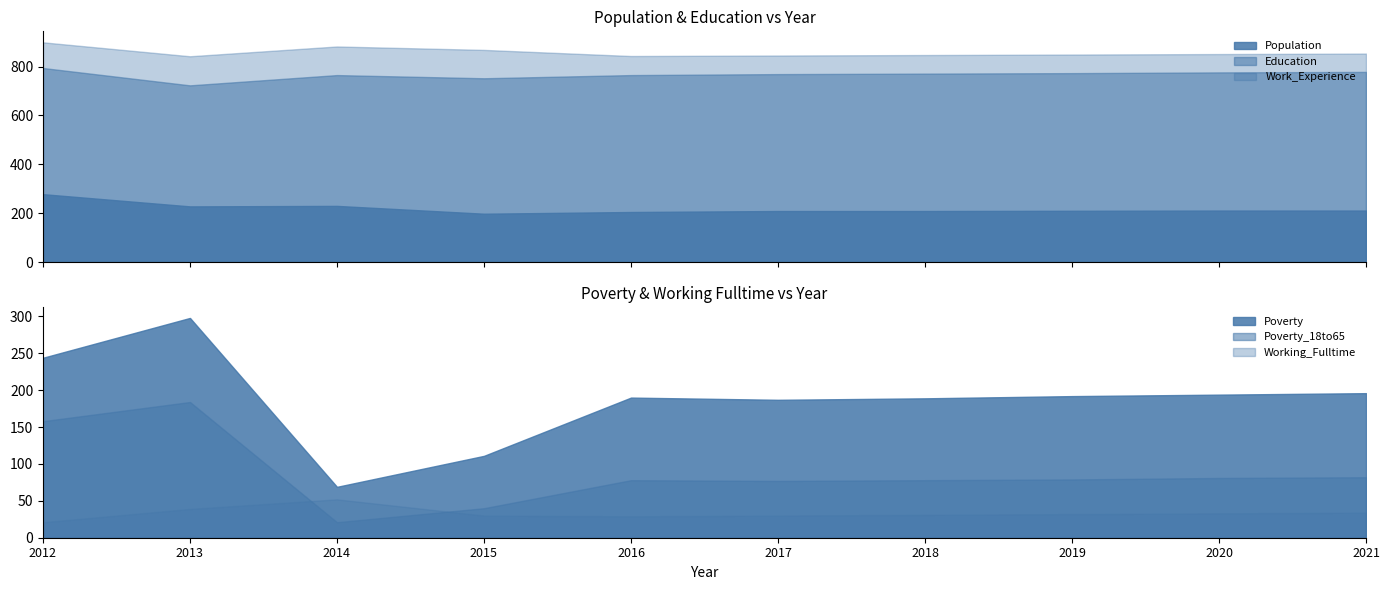

At which label does Poverty_18to65 reach its minimum?

2014